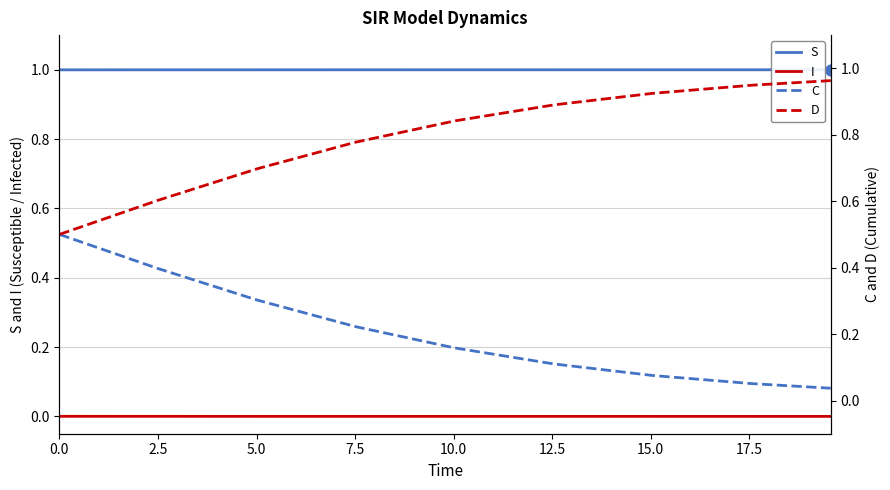

At how many categories does at least one series exceed 0?

9